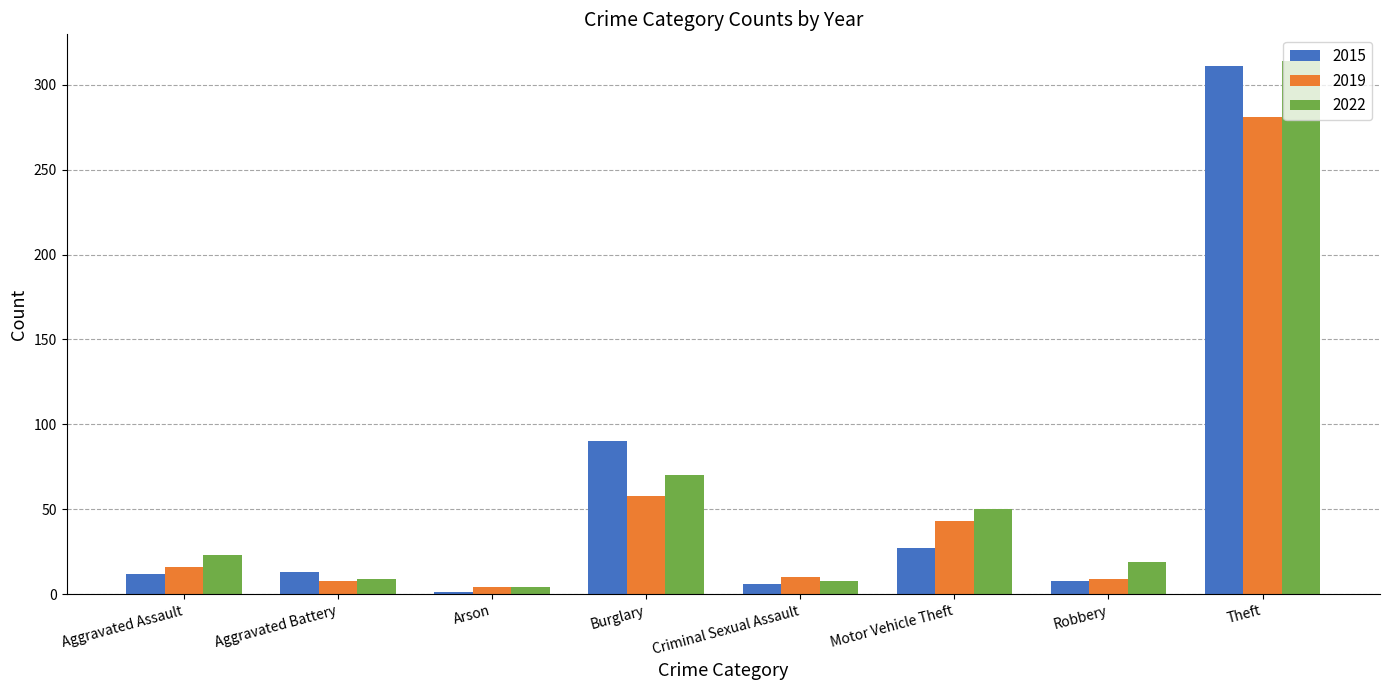

What is the greatest value displayed?

314